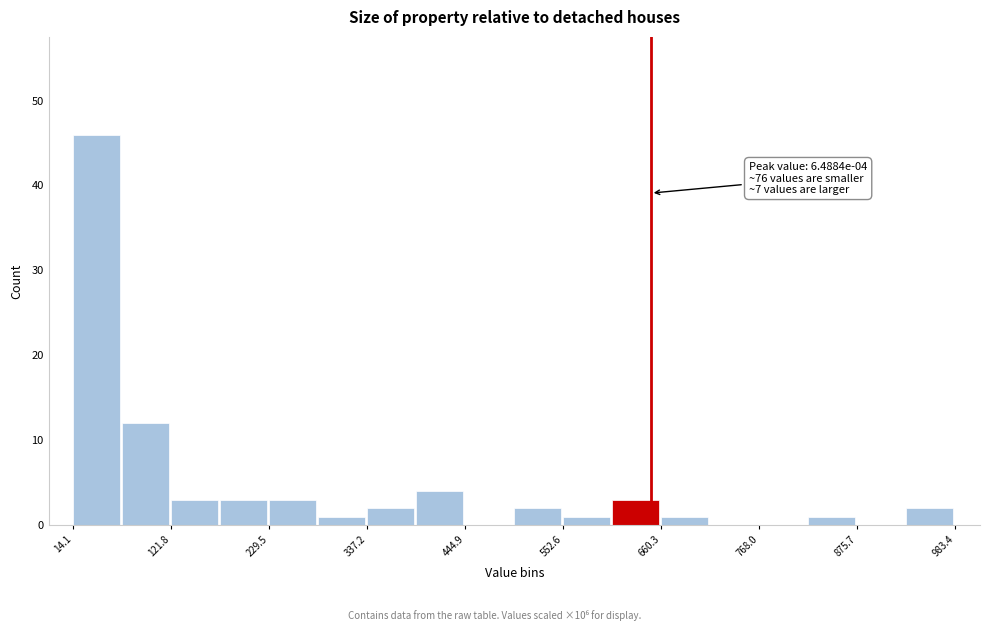

Read against the x-axis, roughly where is the centre of the tallest bar?

40